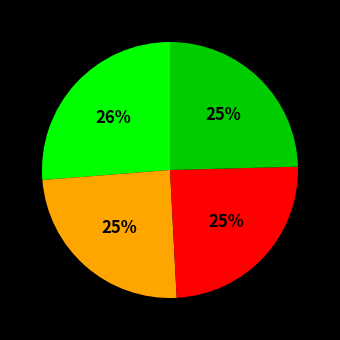

To the nearest percent, what is the average slice percentage?

25%